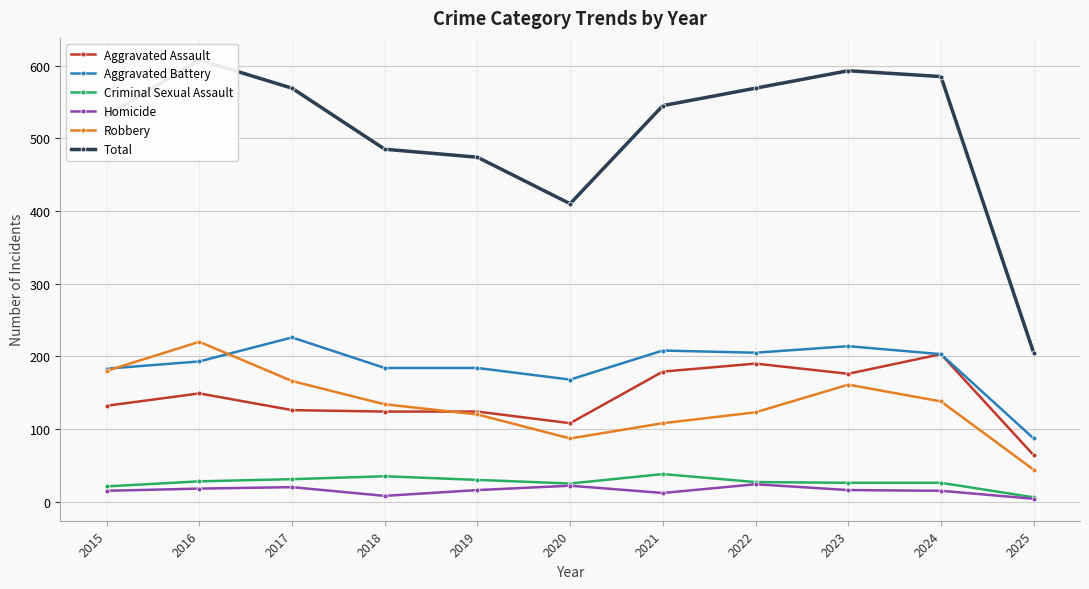

Reading right to left, extract all data points from this chart.

Aggravated Assault: 2025=64	2024=203	2023=176	2022=190	2021=179	2020=108	2019=124	2018=124	2017=126	2016=149	2015=132
Aggravated Battery: 2025=87	2024=203	2023=214	2022=205	2021=208	2020=168	2019=184	2018=184	2017=226	2016=193	2015=183
Criminal Sexual Assault: 2025=6	2024=26	2023=26	2022=27	2021=38	2020=25	2019=30	2018=35	2017=31	2016=28	2015=21
Homicide: 2025=4	2024=15	2023=16	2022=24	2021=12	2020=22	2019=16	2018=8	2017=20	2016=18	2015=15
Robbery: 2025=44	2024=138	2023=161	2022=123	2021=108	2020=87	2019=120	2018=134	2017=166	2016=220	2015=180
Total: 2025=205	2024=585	2023=593	2022=569	2021=545	2020=410	2019=474	2018=485	2017=569	2016=608	2015=531